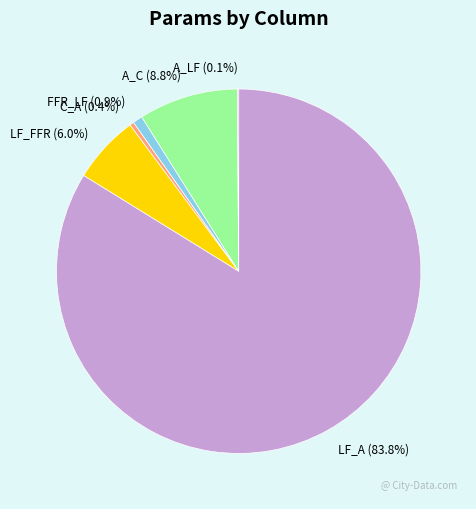

To the nearest percent, what is the combined percentage of LF_FFR and FFR_LF?

7%